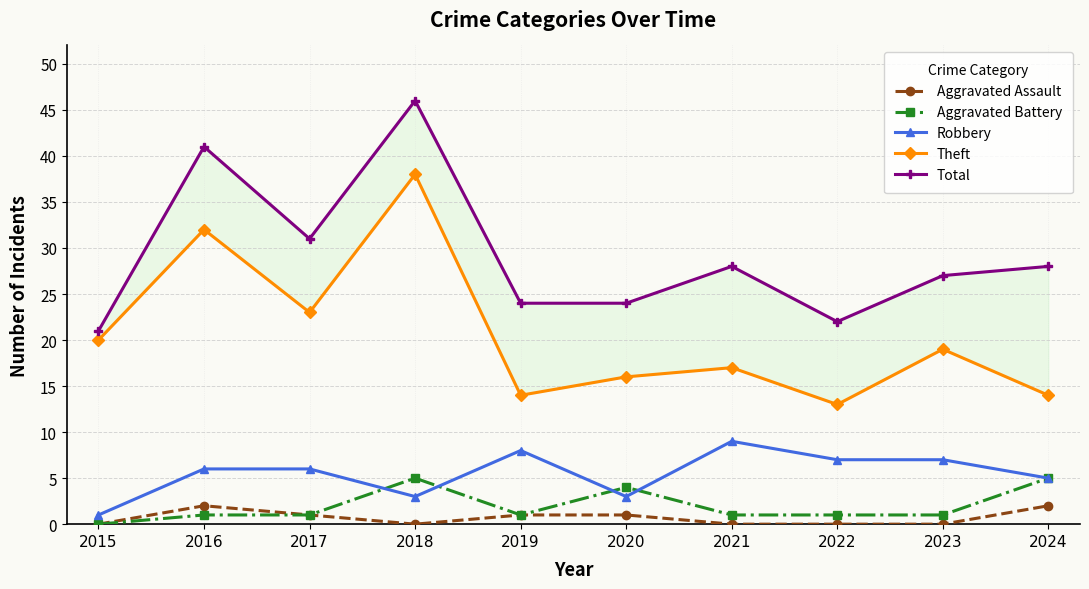

How many series are shown in this chart?

5